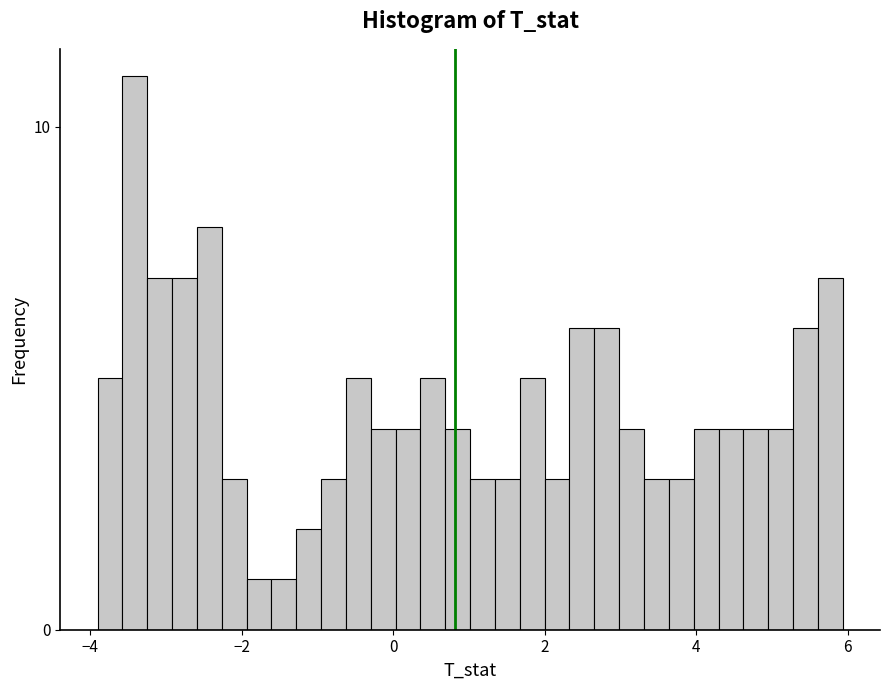

Read against the x-axis, roughly where is the centre of the tallest bar?

-3.4